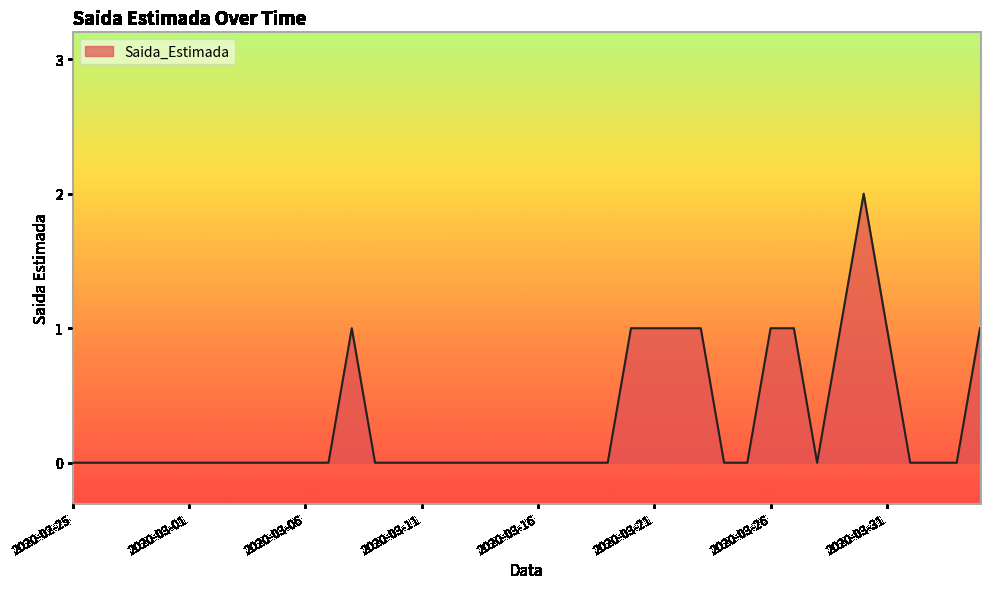

At which category does the data reach its first local valley?

2020-03-28